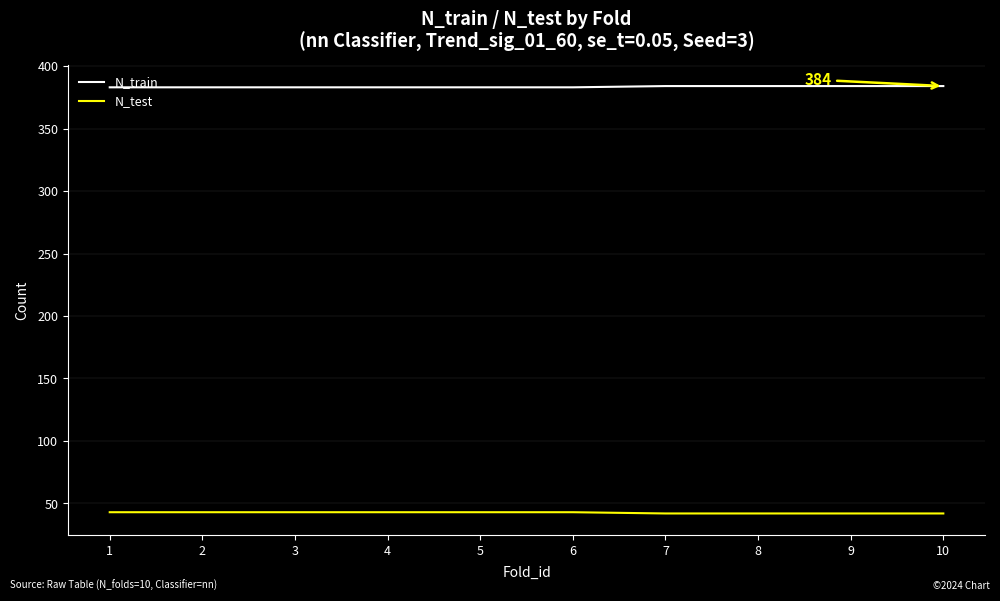

What is the total value across all series at 5?

426